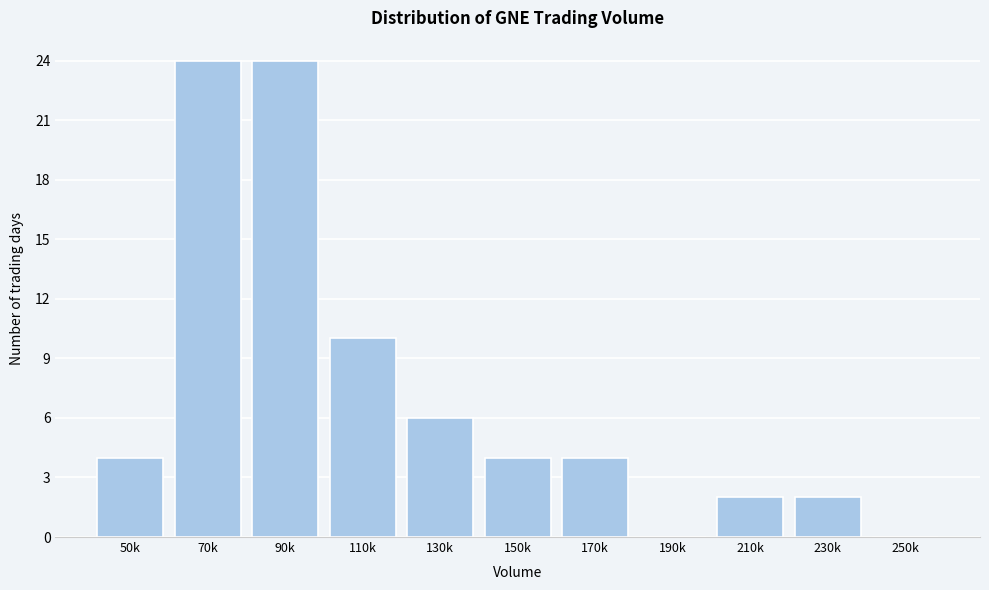

Reading left to right, list all the values displayed in this chart.

50k=4	70k=24	90k=24	110k=10	130k=6	150k=4	170k=4	190k=0	210k=2	230k=2	250k=0